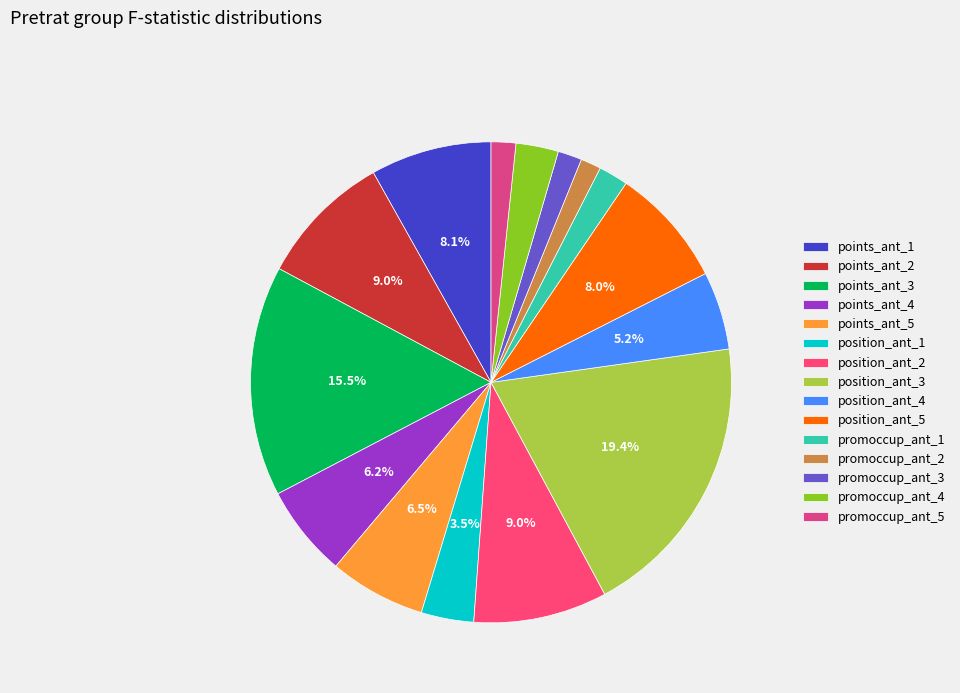

How many segments does this pie chart have?

15